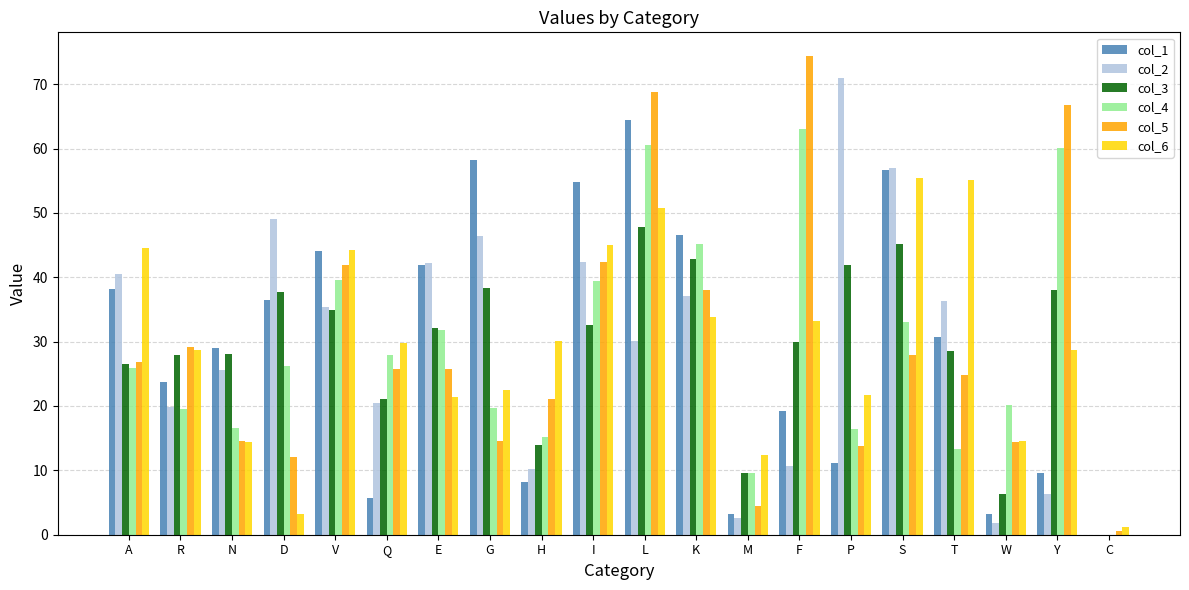

The value of col_4 at E is 31.8. True or false?

True